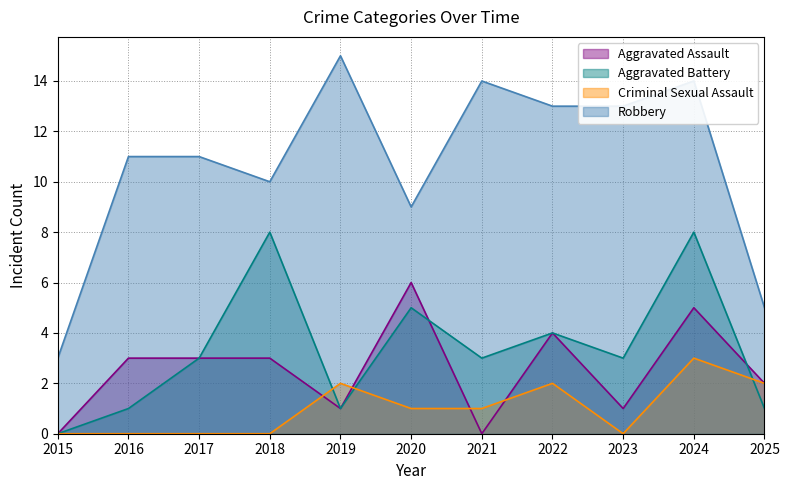

Does the chart display data point markers on the line(s)?

No